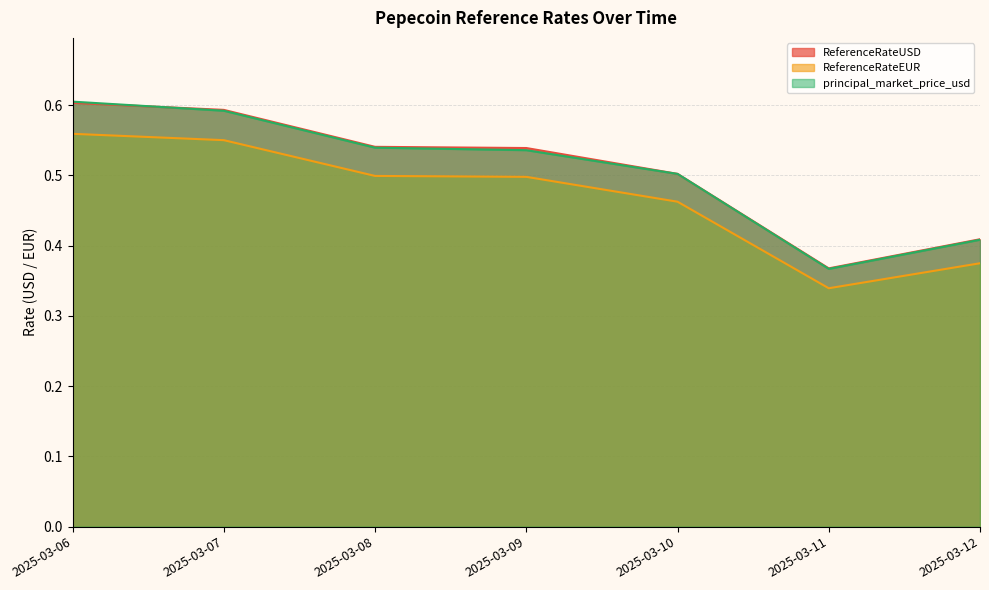

What is the lowest value of the ReferenceRateUSD series?

0.4